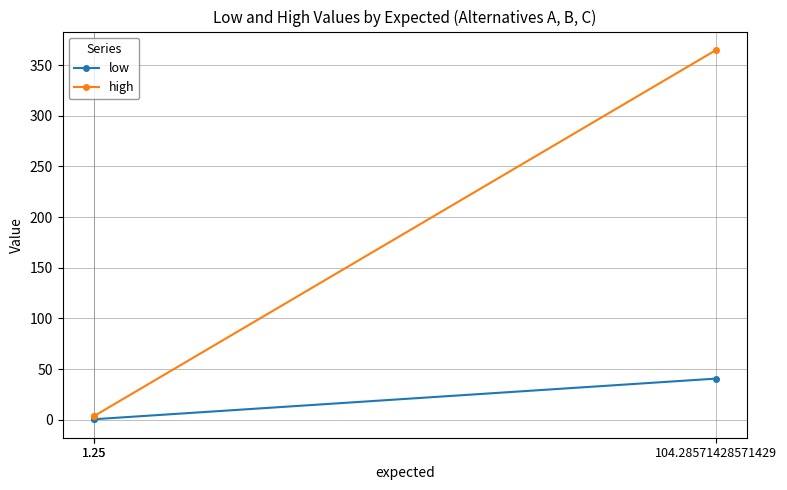

At which label is high closest to 184?

1.25